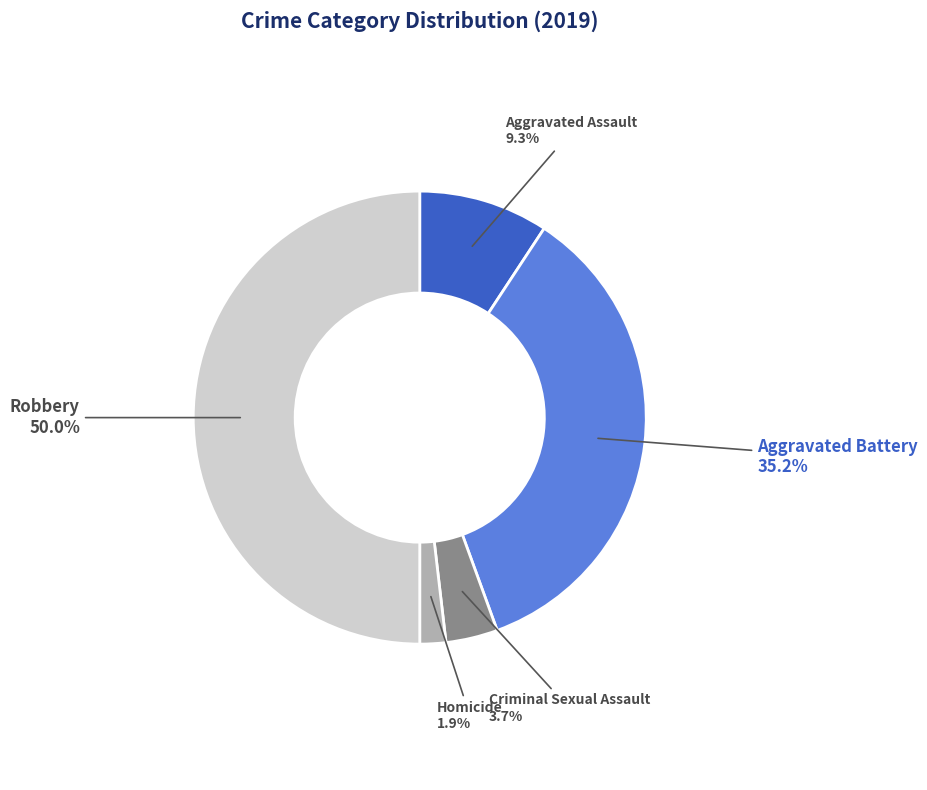

Count the number of slices in the pie.

5